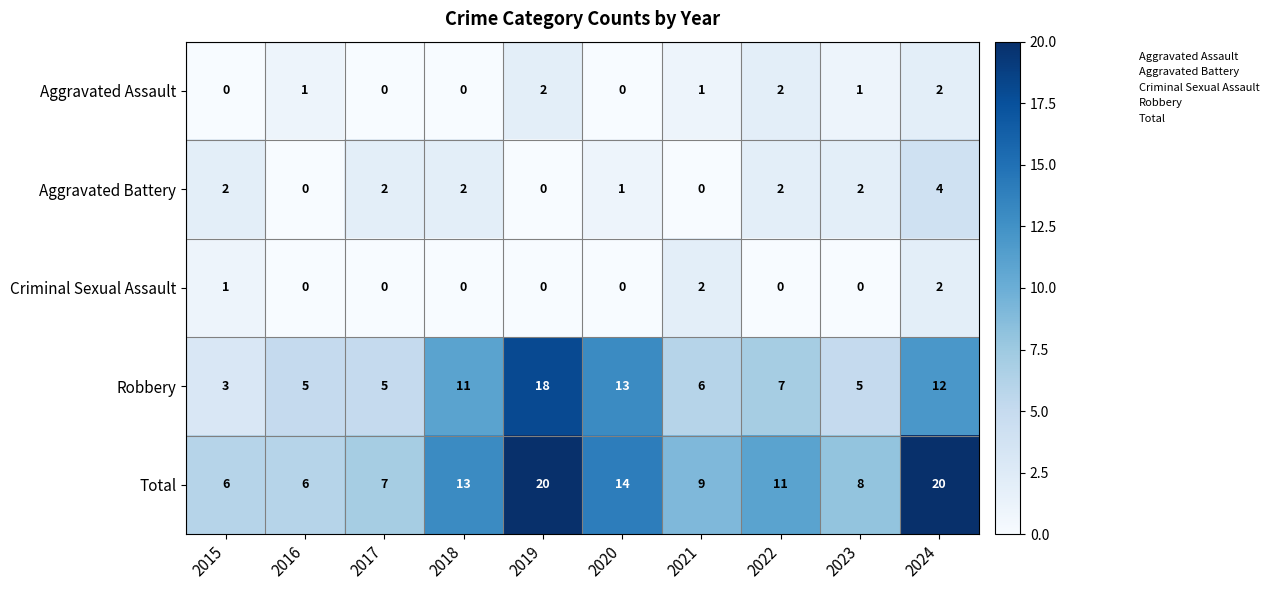

Which series changed the most between 2019 and 2023?

Robbery